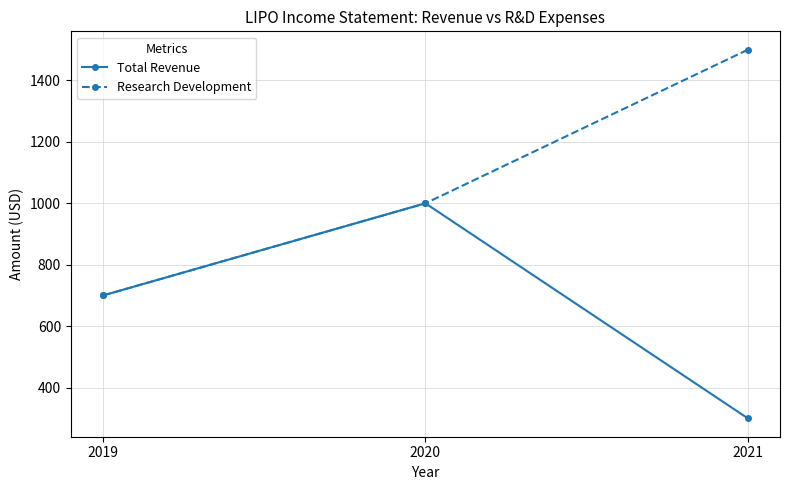

What is the highest value of the Research Development series?

1500